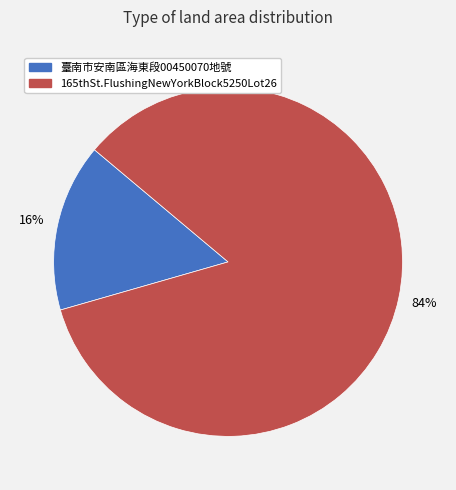

To the nearest percent, what is the average slice percentage?

50%